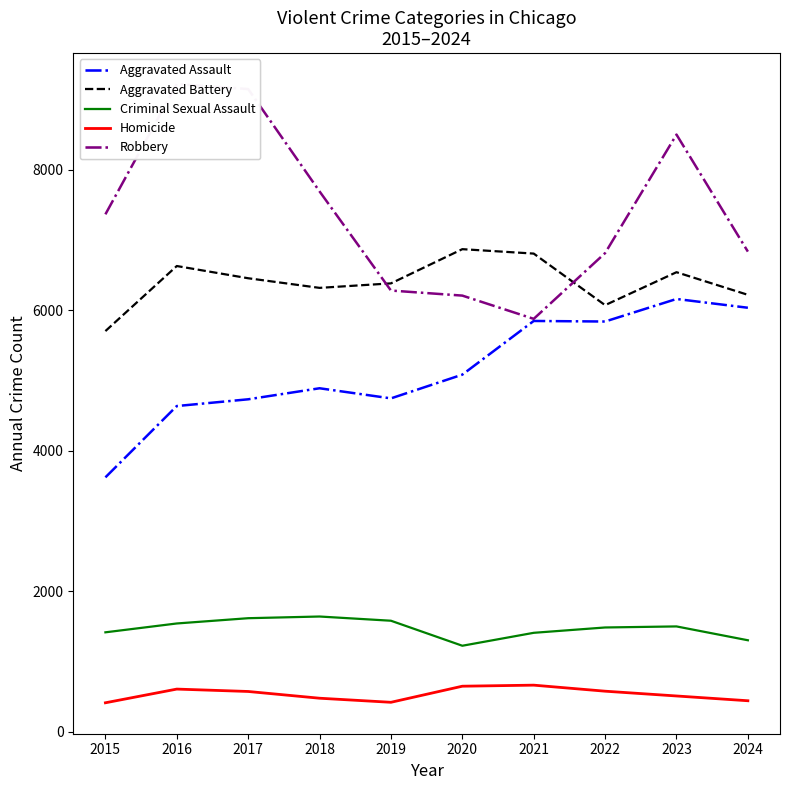

List the series in order of their peak value, highest first.

Robbery, Aggravated Battery, Aggravated Assault, Criminal Sexual Assault, Homicide